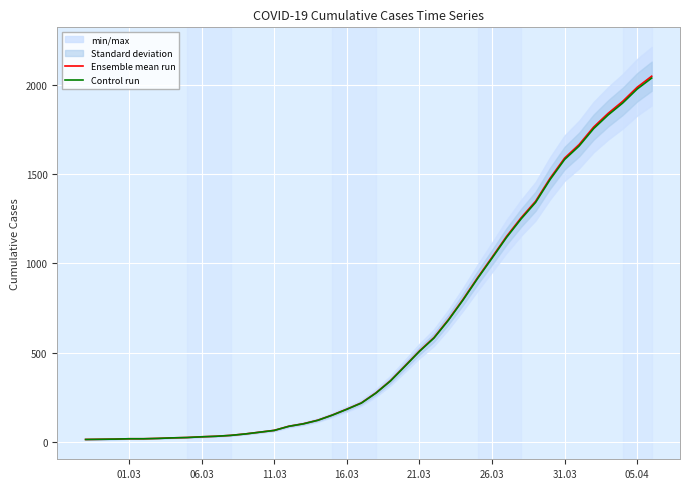

What is the label of the 3rd point from the left?

11.03